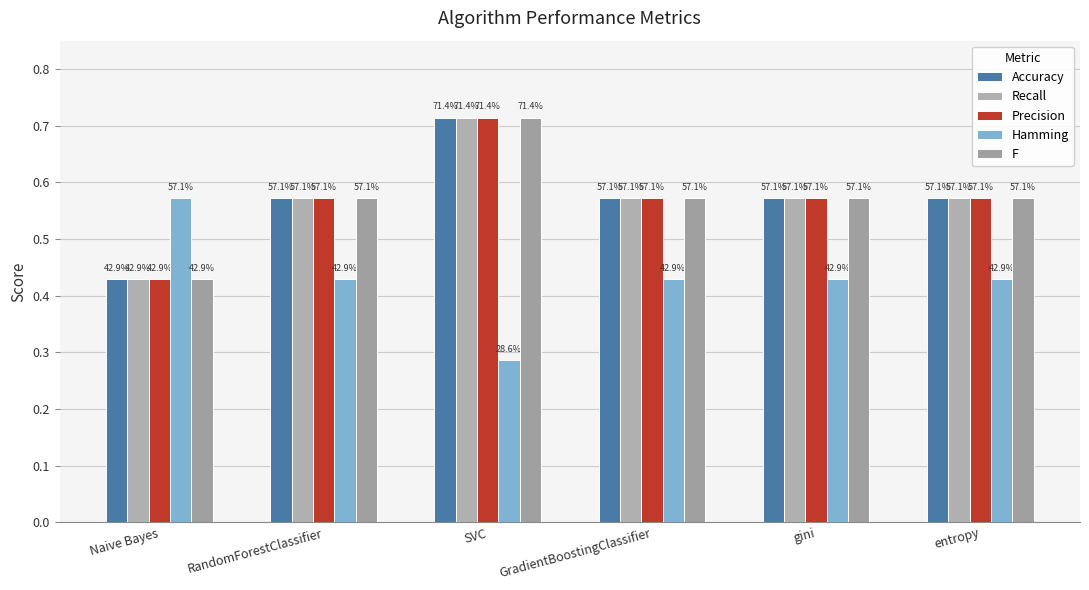

How many groups of bars are there?

6